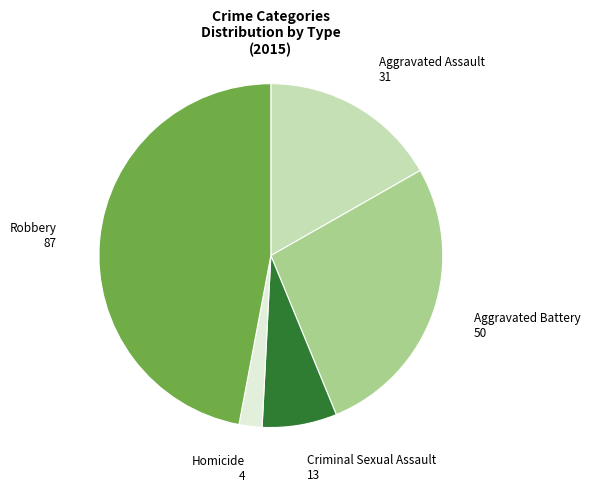

Is it true that Robbery is 47% of the pie?

True